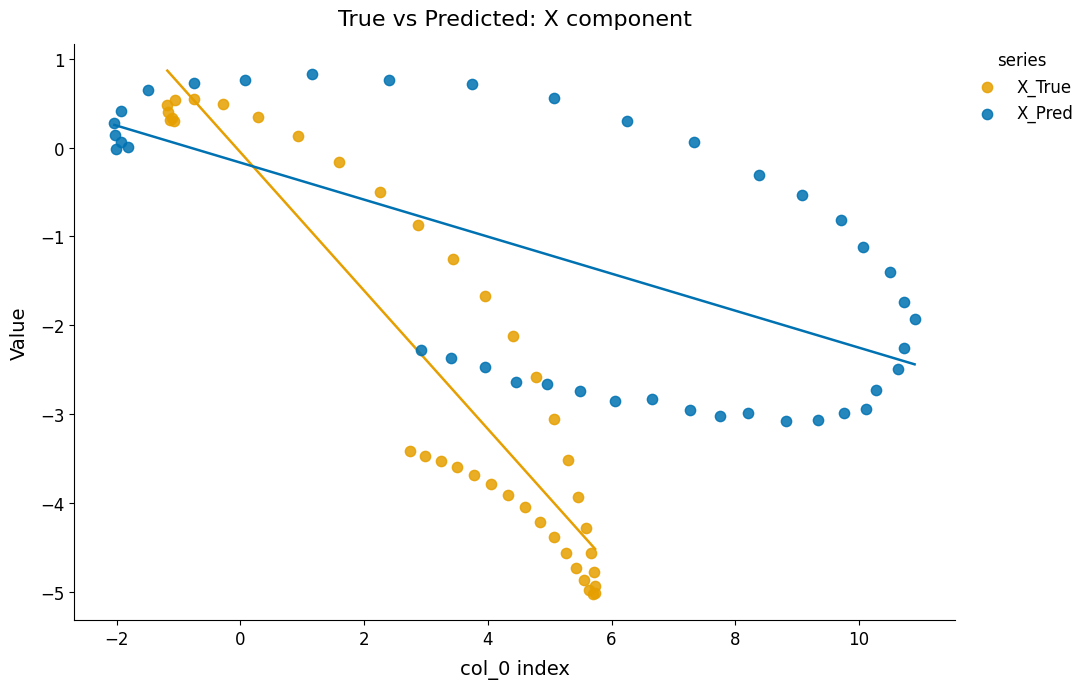

Which series has the widest spread of Y values?

X_True